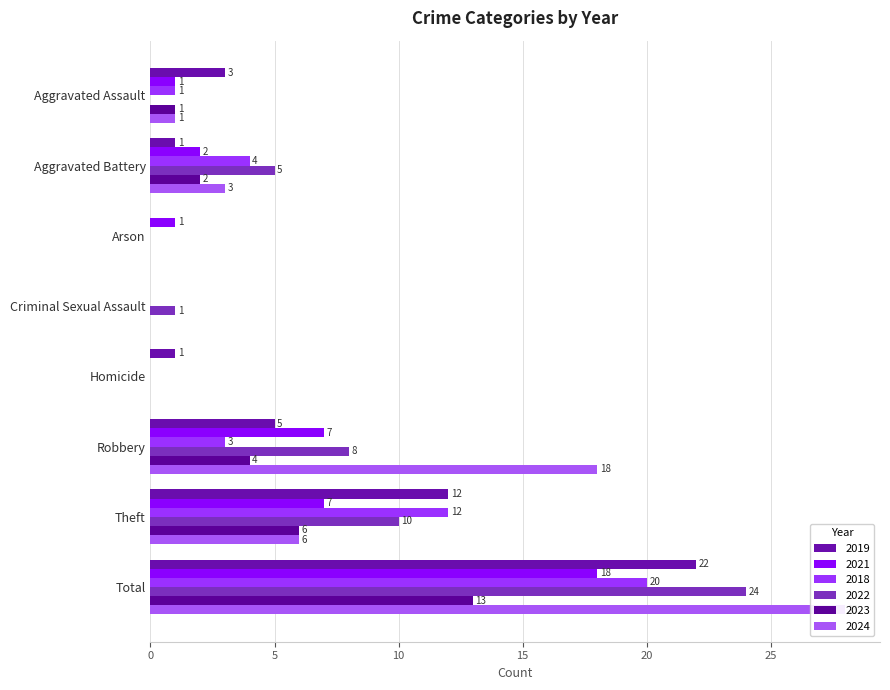

Which has a higher value, Aggravated Battery or Theft?

Theft